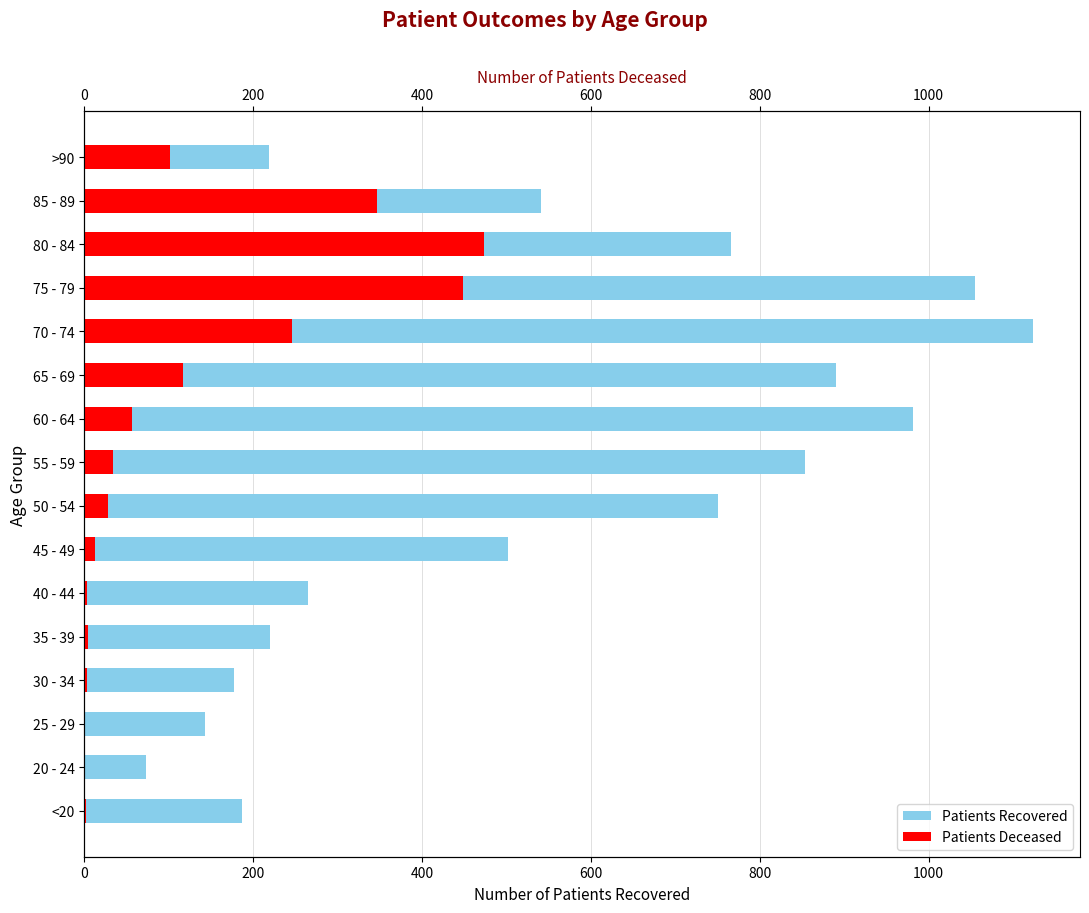

What is the average value of the patients_deceased series?

117